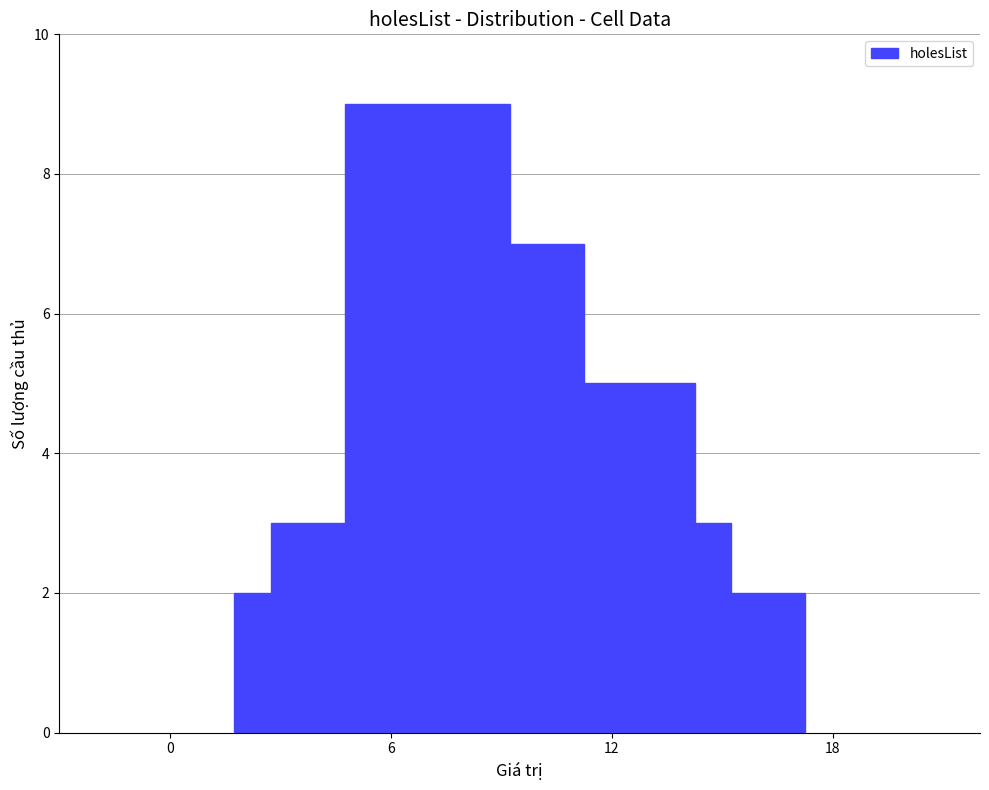

What is the maximum value shown in the chart?

9